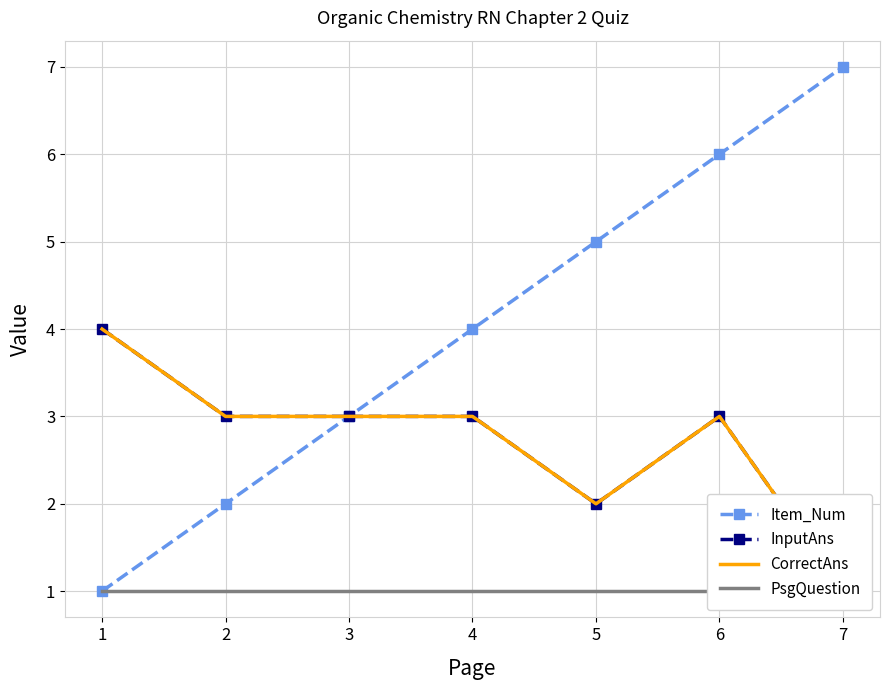

At how many categories does at least one series exceed 4?

3